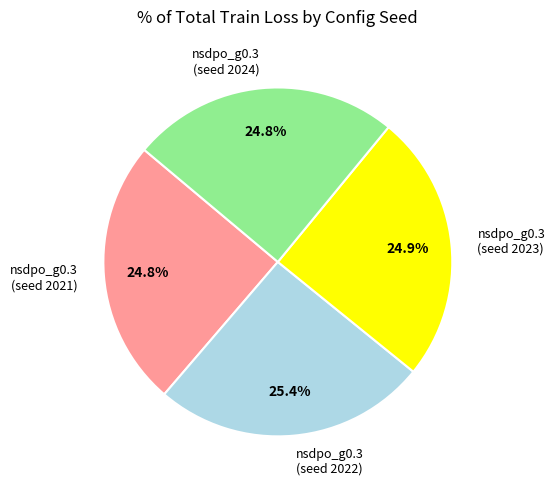

How much of the chart is everything except nsdpo_g0.3 (seed 2021)?

75.2%